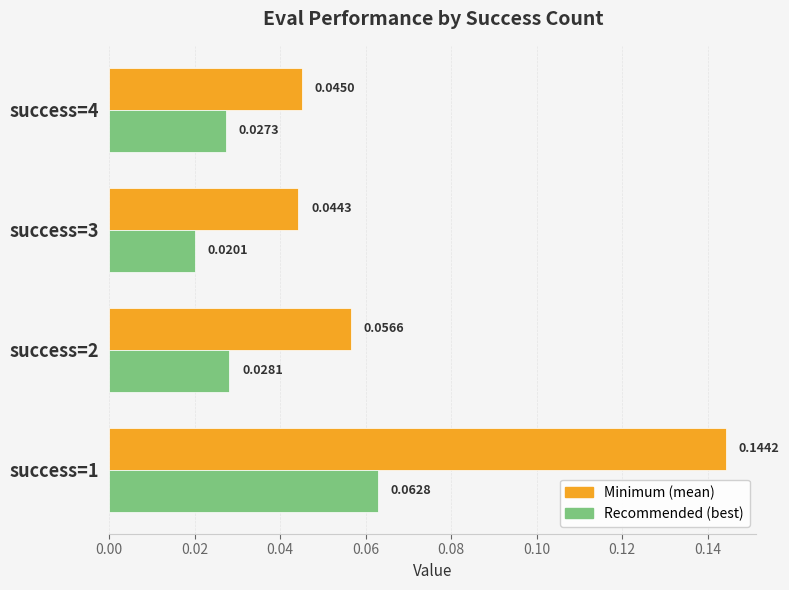

At which category is the sum across all series the highest?

success=1